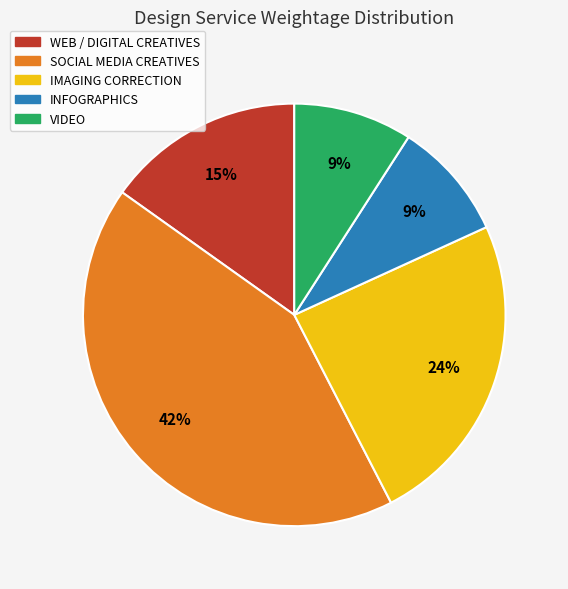

How many segments does this pie chart have?

5